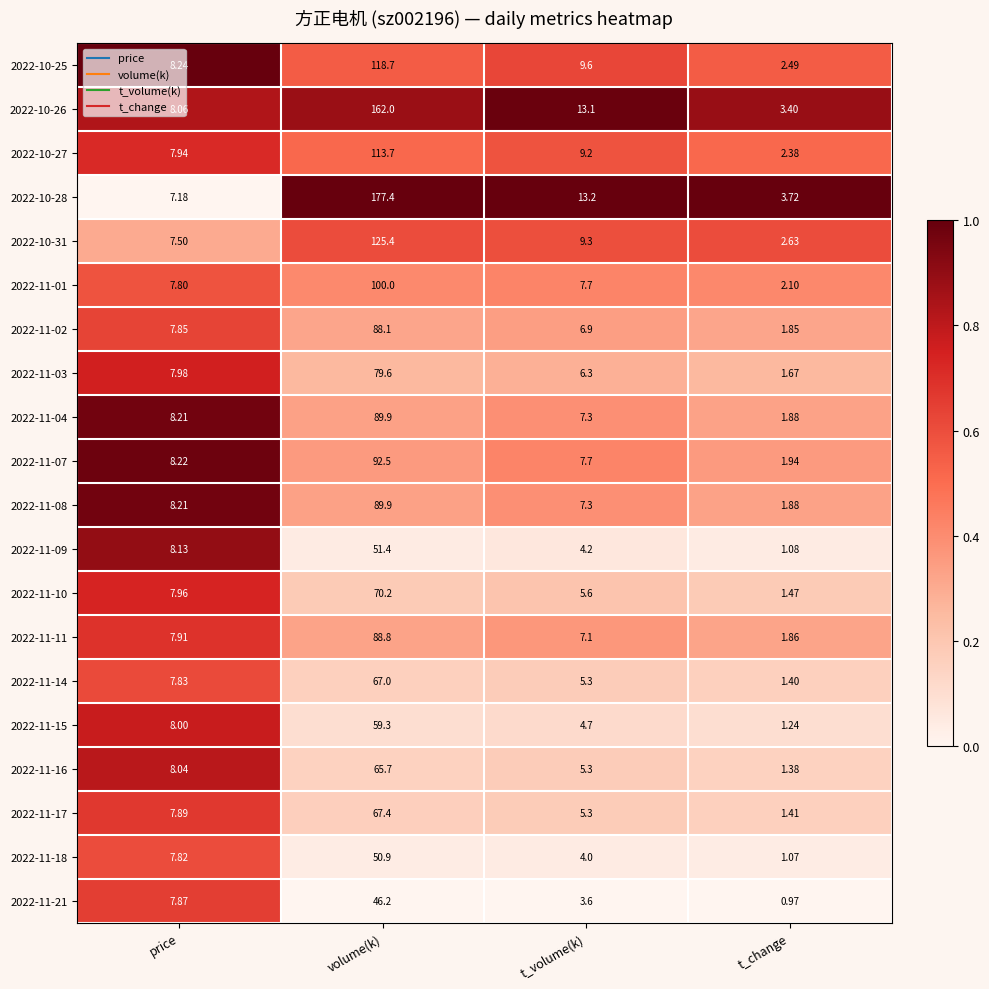

At which category is the sum across all series the highest?

volume(k)